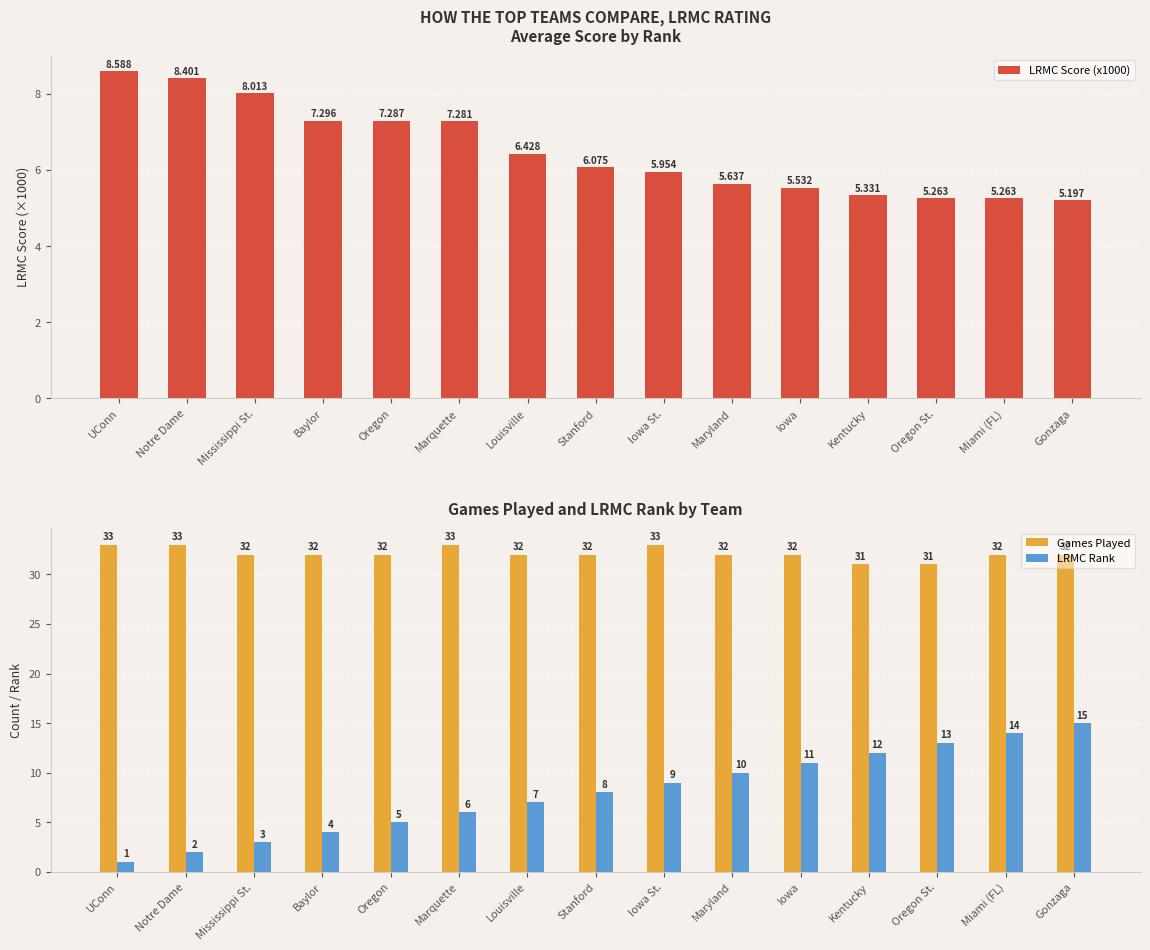

What value does the LRMC Rank series have at Oregon?

5